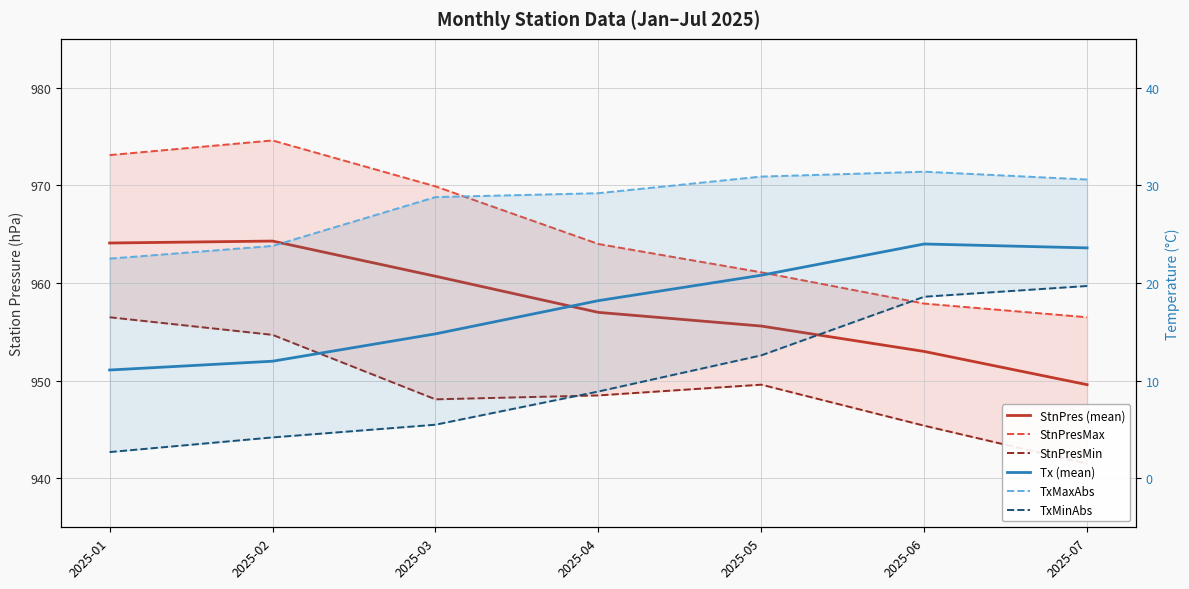

What is the minimum value shown in the chart?

2.7